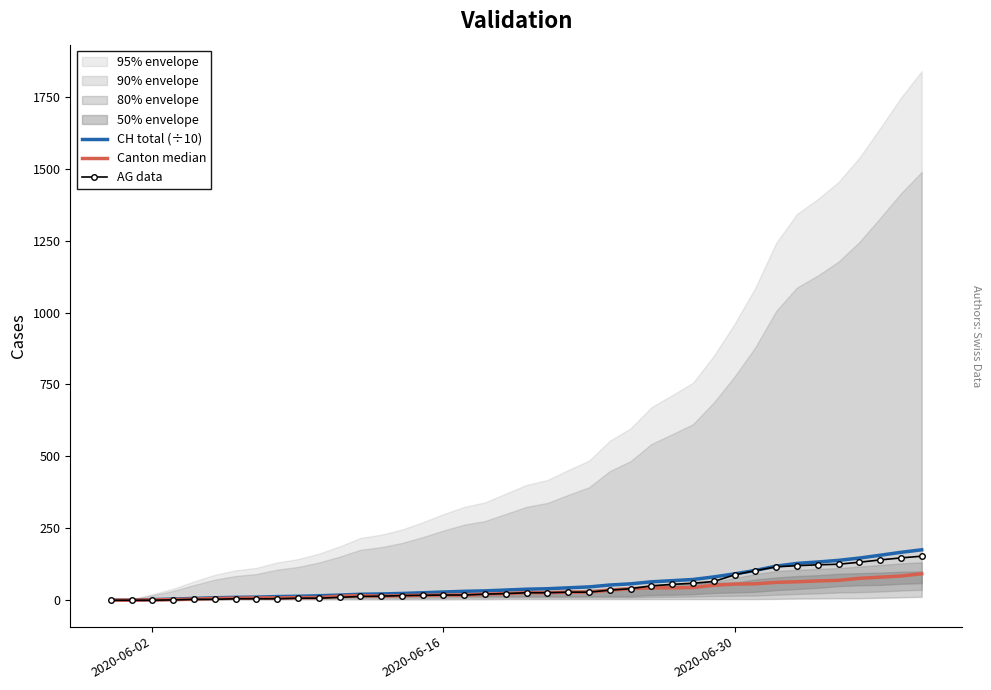

Is the value of Canton median at 39 greater than the value of AG data at 24?

Yes